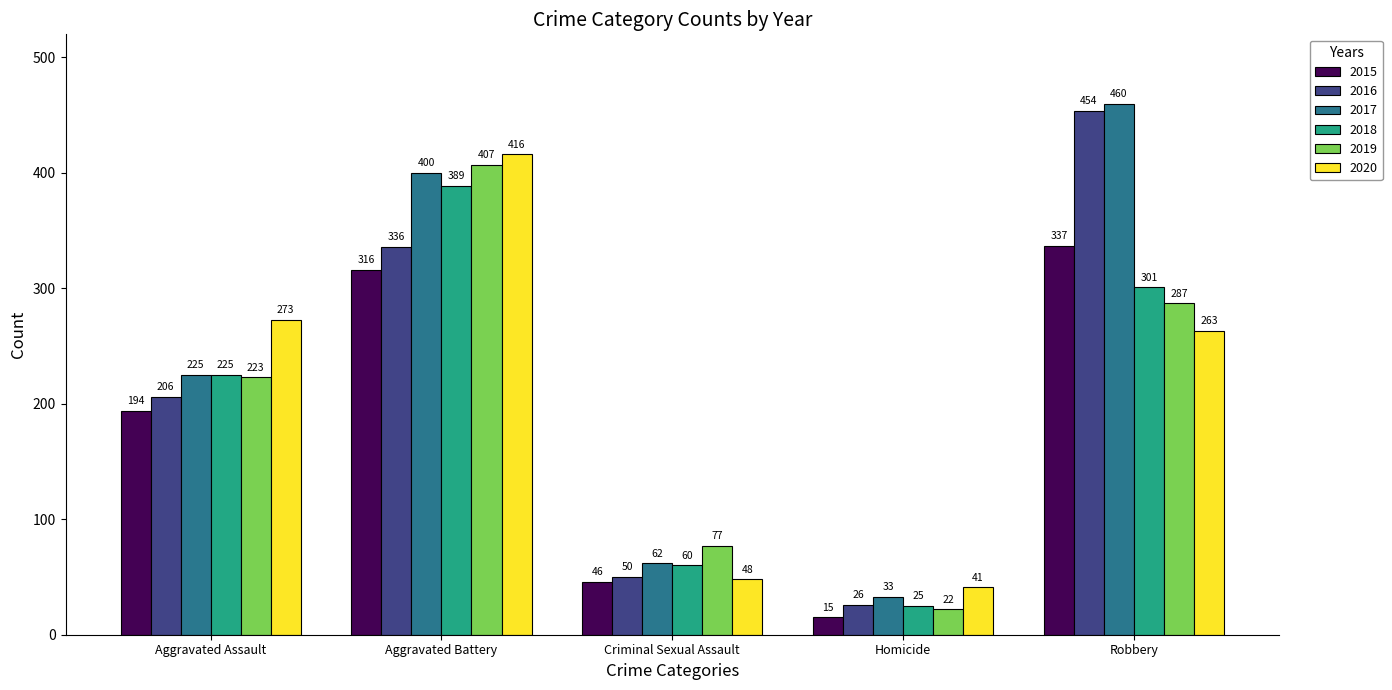

Are the bars grouped side by side (vs. stacked)?

Yes